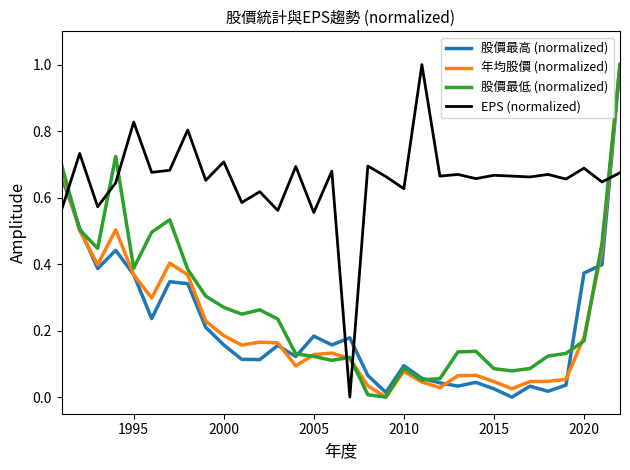

How many intersections are there between 年均股價 (normalized) and EPS (normalized)?

4